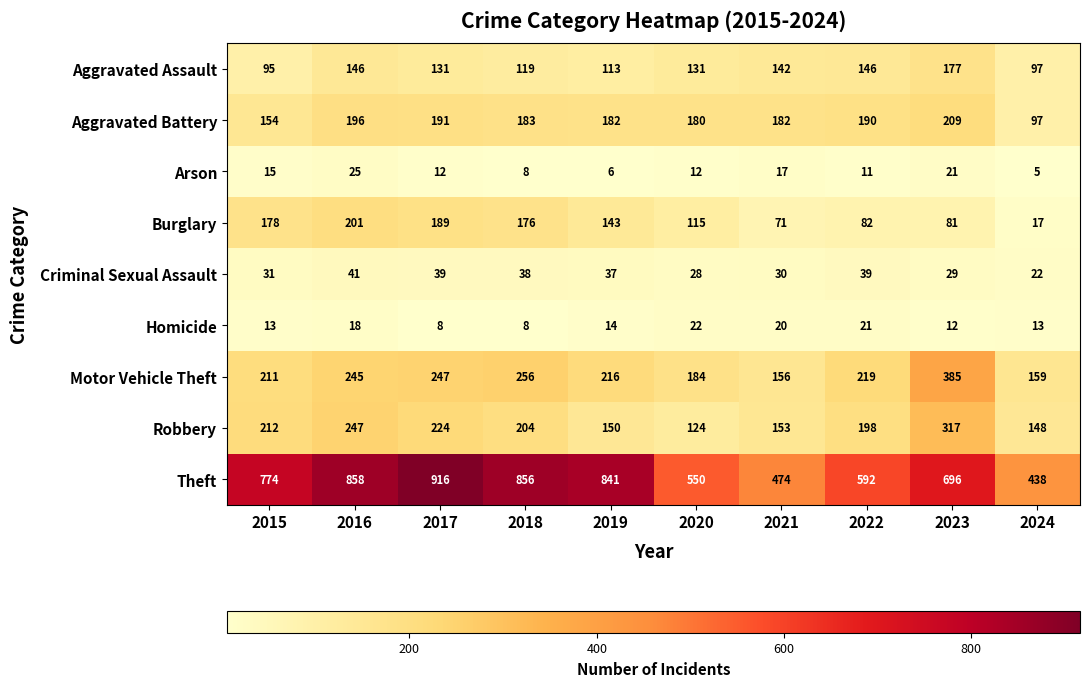

Which series has the largest total across all categories?

Theft